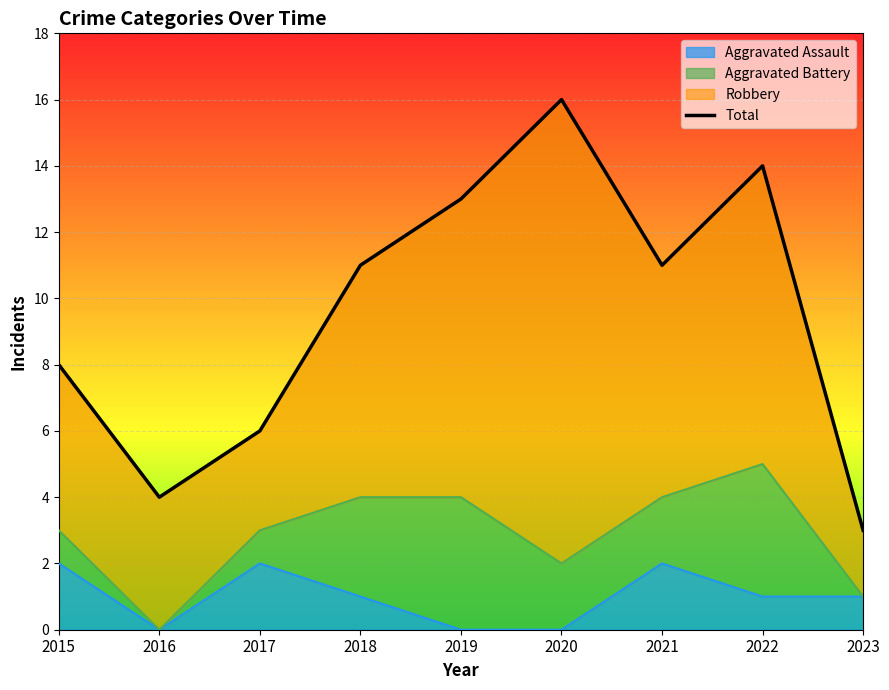

Read the value at 2017, to the nearest 5.

5